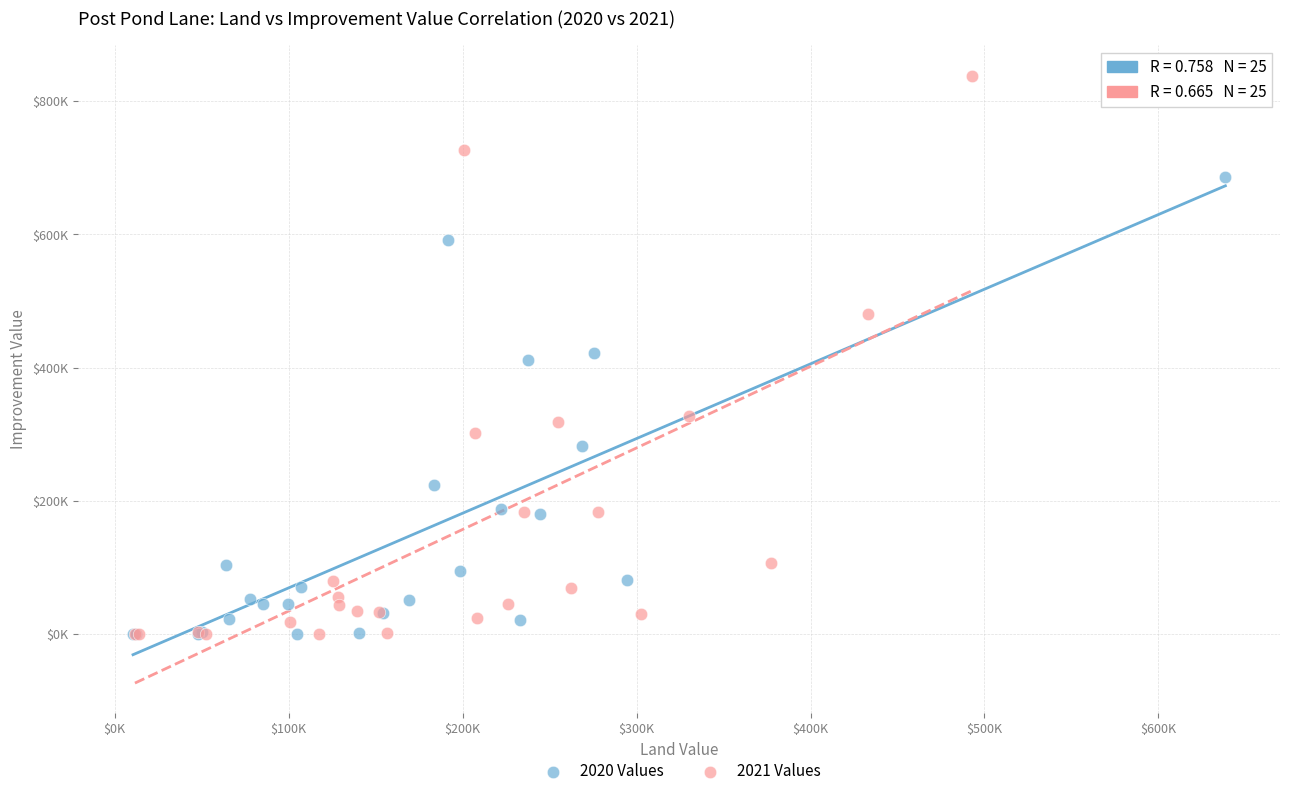

What are all the series names shown in the legend?

2020 Values, 2021 Values